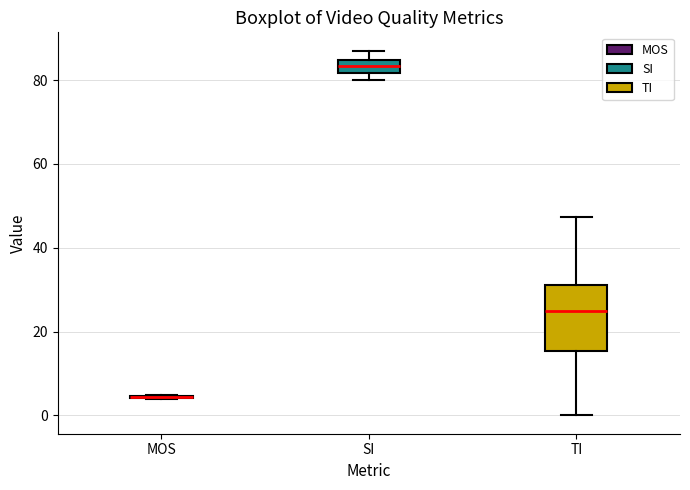

Which box is the tallest, from its lower edge to its upper edge?

TI